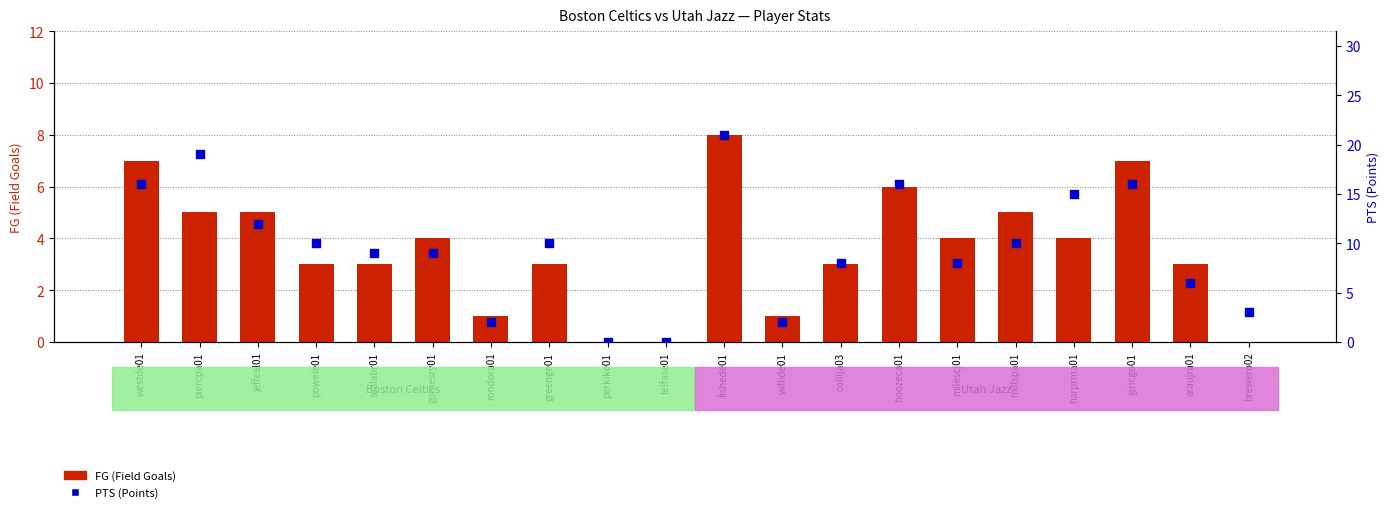

Which series contains the highest Y value?

PTS (Points)